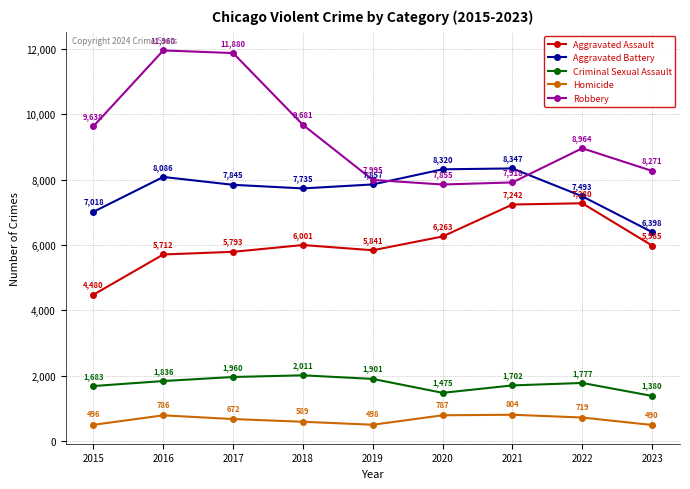

At which label does Aggravated Assault reach its minimum?

2015